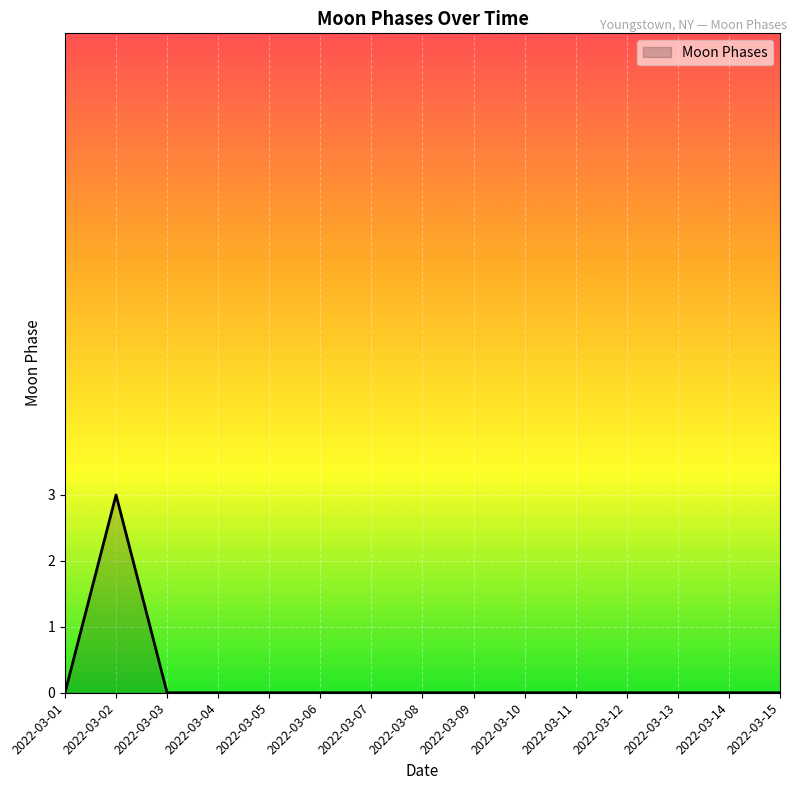

Reading left to right, extract all data points from this chart.

0	3	0	0	0	0	0	0	0	0	0	0	0	0	0